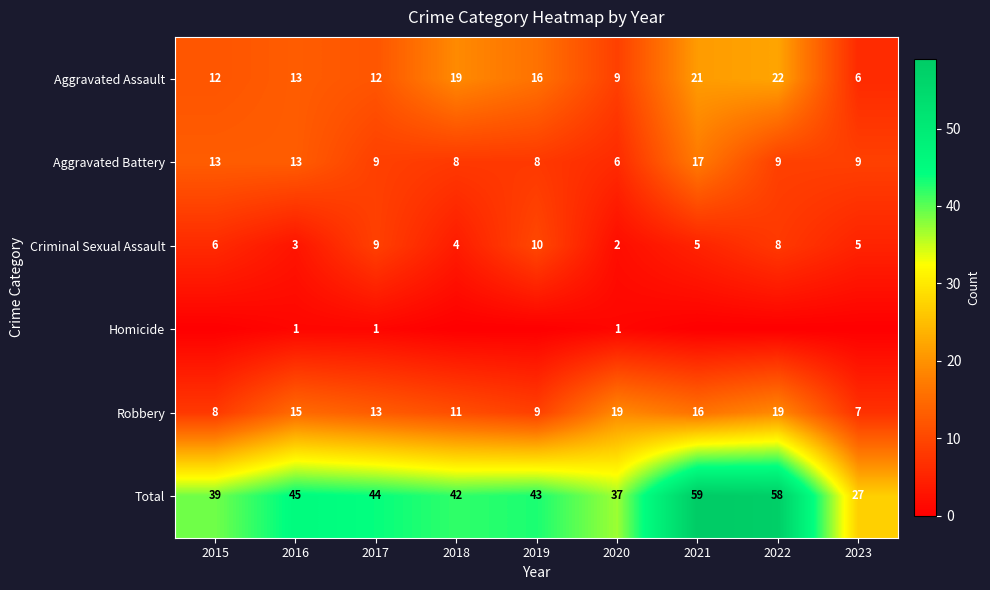

At which label does Criminal Sexual Assault reach its peak?

2019